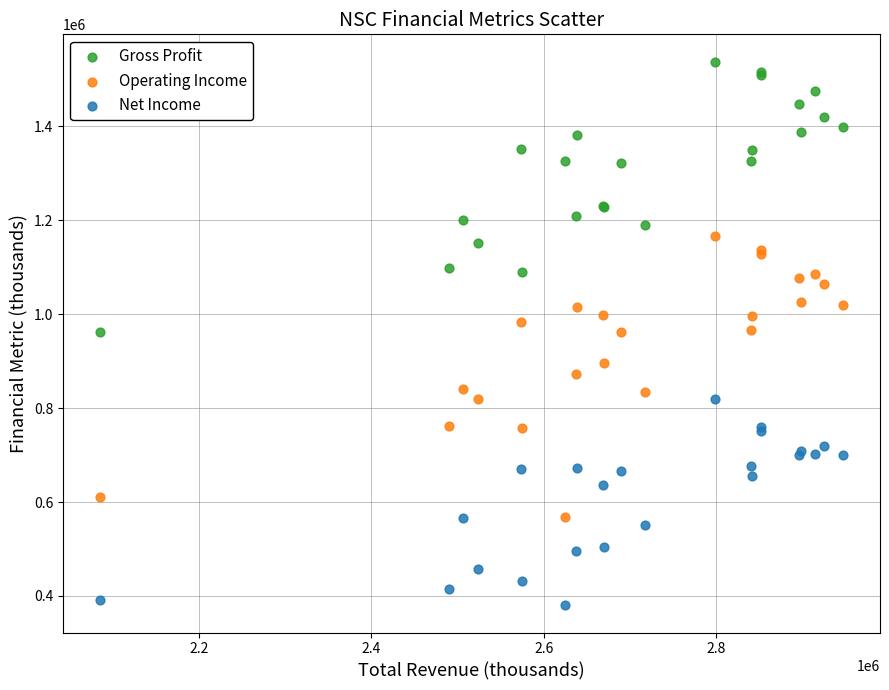

Which series reaches the minimum Y coordinate?

Net Income